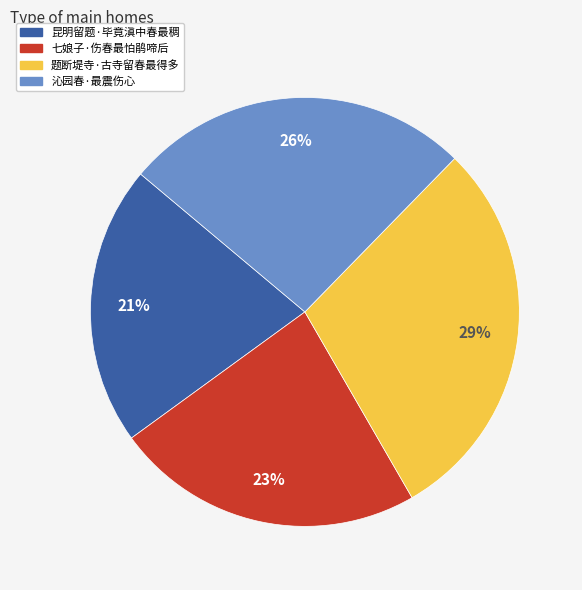

To the nearest percent, what is the combined percentage of 题断堤寺·古寺留春最得多 and 沁园春·最震伤心?

56%